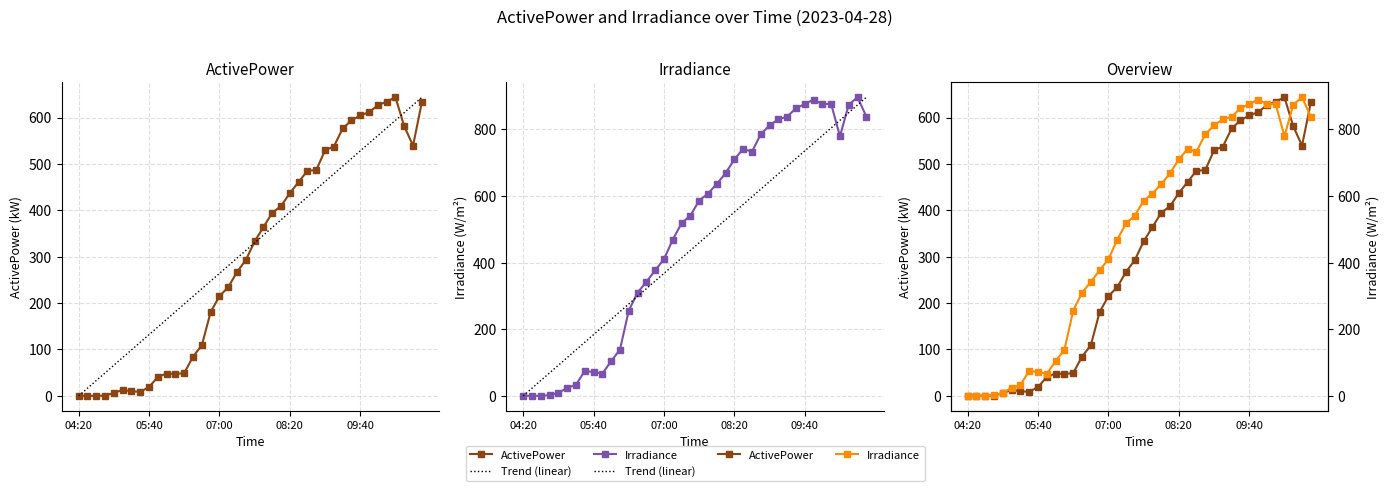

Is the value of ActivePower at 08:40 greater than the value of Irradiance at 10:30?

No